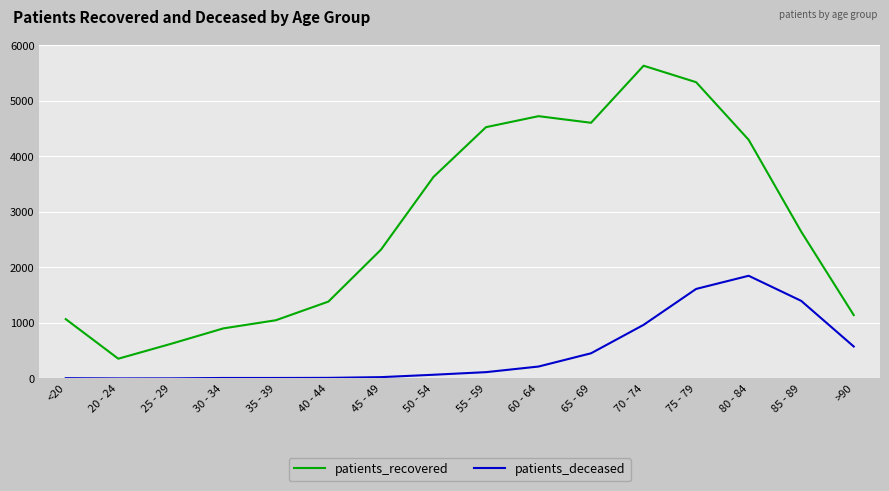

Rank the series at 25 - 29 from highest to lowest value.

patients_recovered, patients_deceased